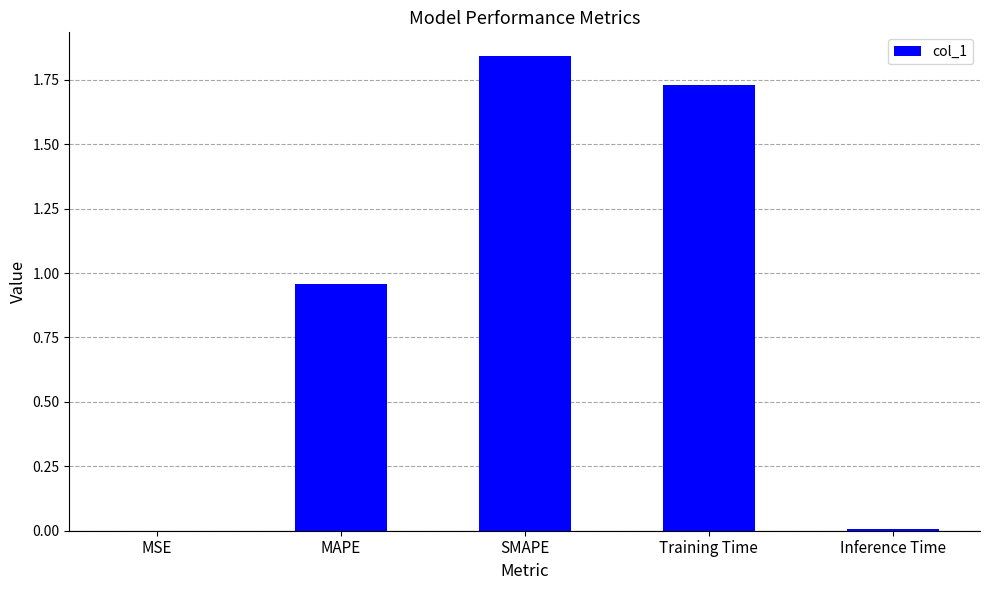

The chart shows a value of 0.3 at MAPE. True or false?

False